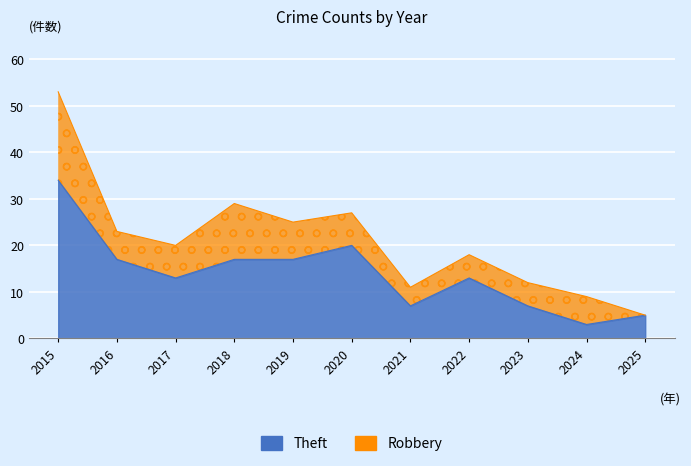

How many interior local valleys (lower than both neighbors) does the data have?

3